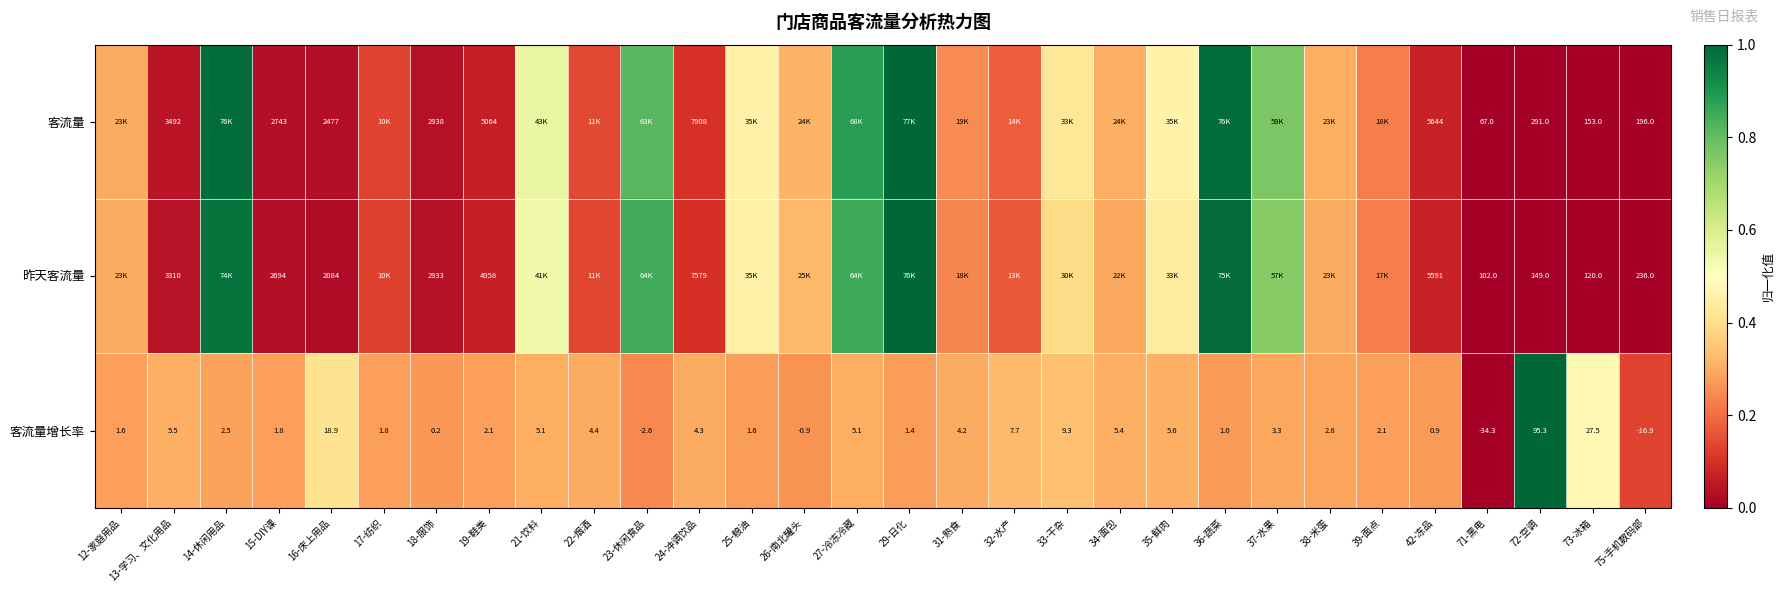

Which has a higher value, 25-粮油 or 12-家庭用品?

25-粮油